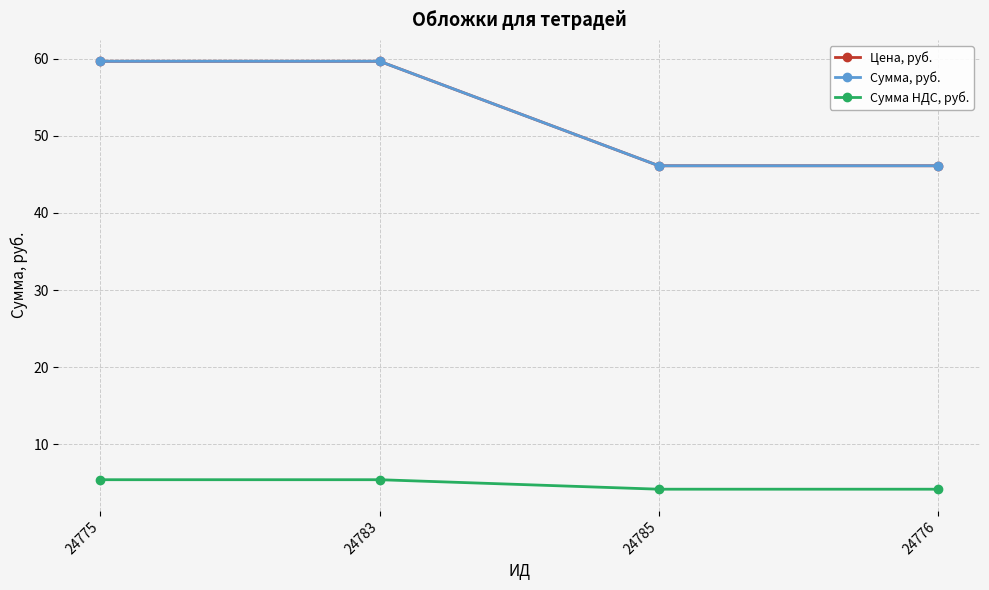

Is this an area chart (filled region under the line)?

No